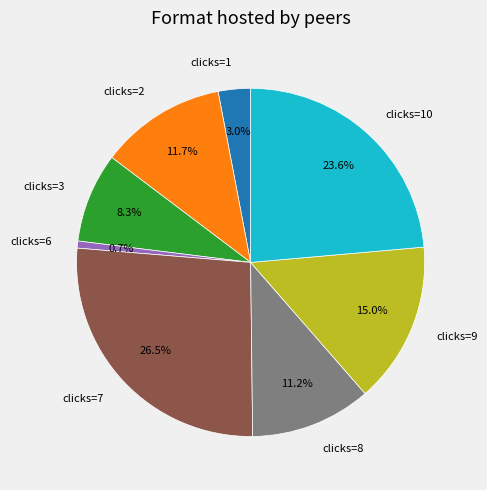

Is there any slice that represents more than half of the pie?

No